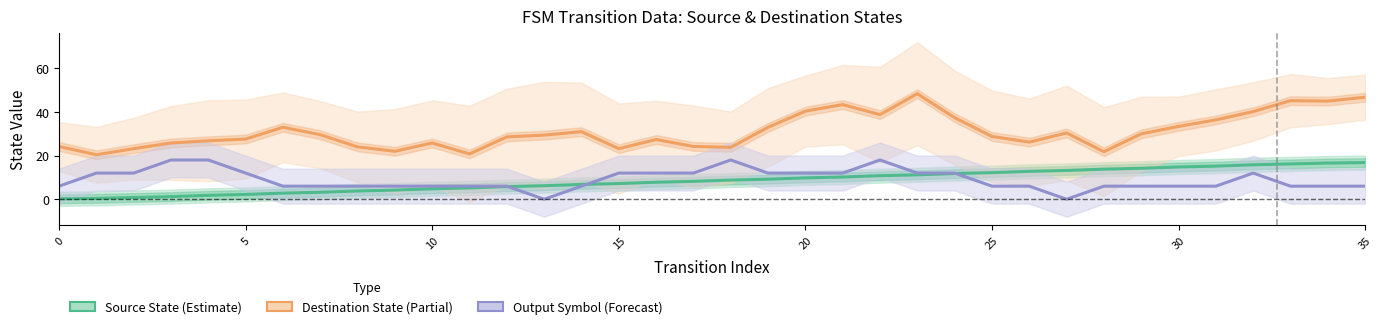

What is the value of the Output Symbol (Forecast) point at the 4th from the left?

18.0